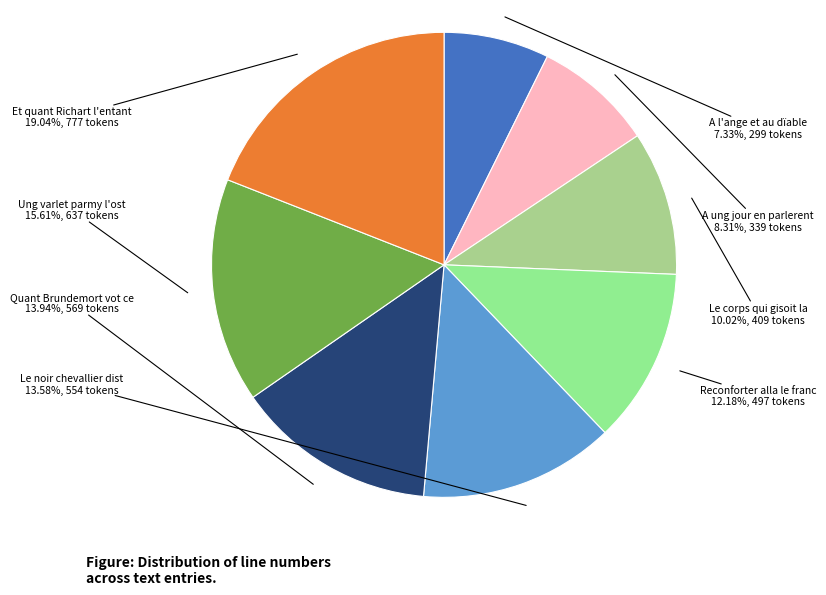

What is the ratio of the value at Et quant Richart l'entant to the value at Le noir chevallier dist?

1.4